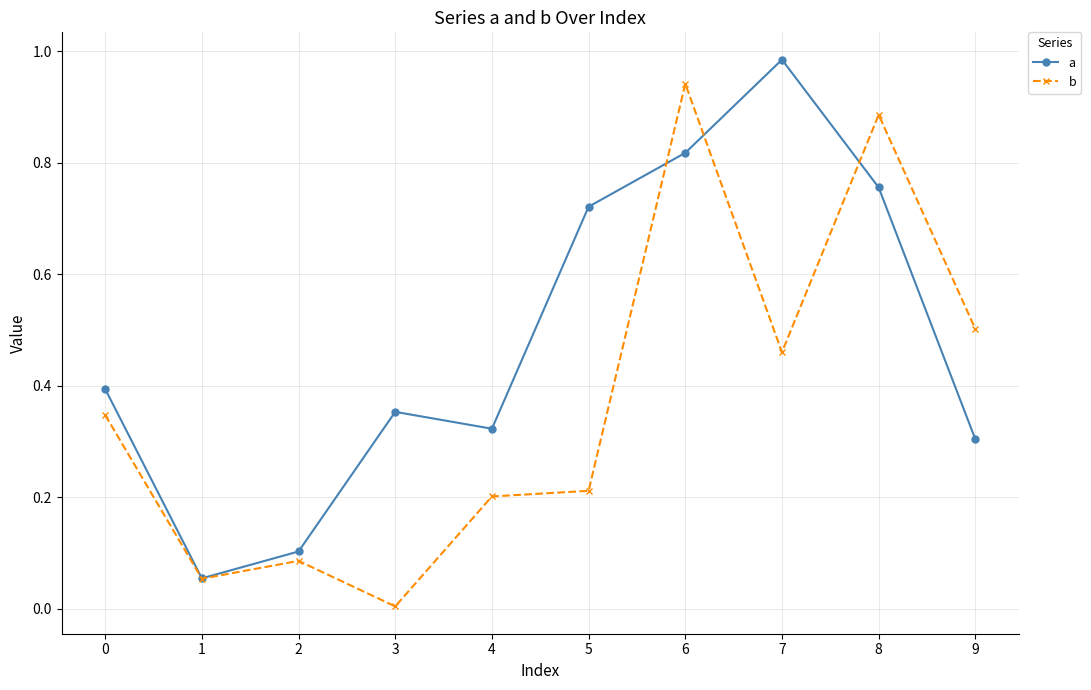

How many interior local valleys does the a series have?

2